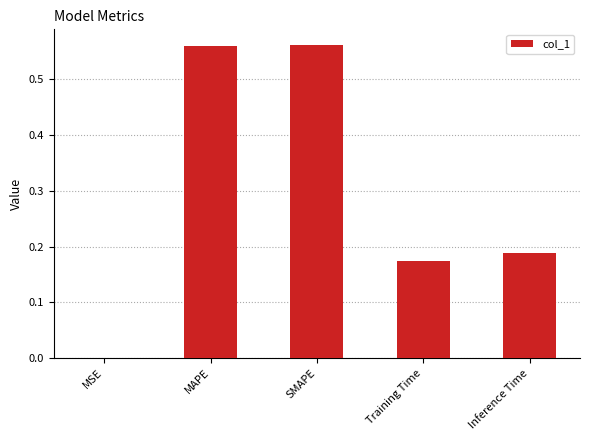

What is the average value?

0.3